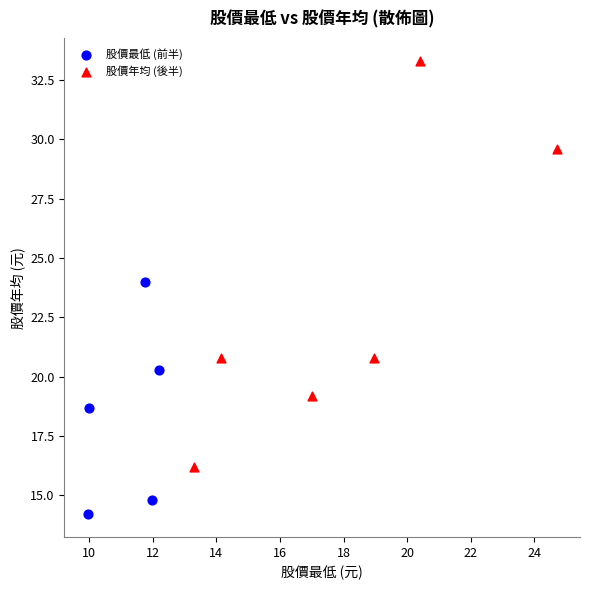

Which series has the widest spread of Y values?

股價年均 (後半)